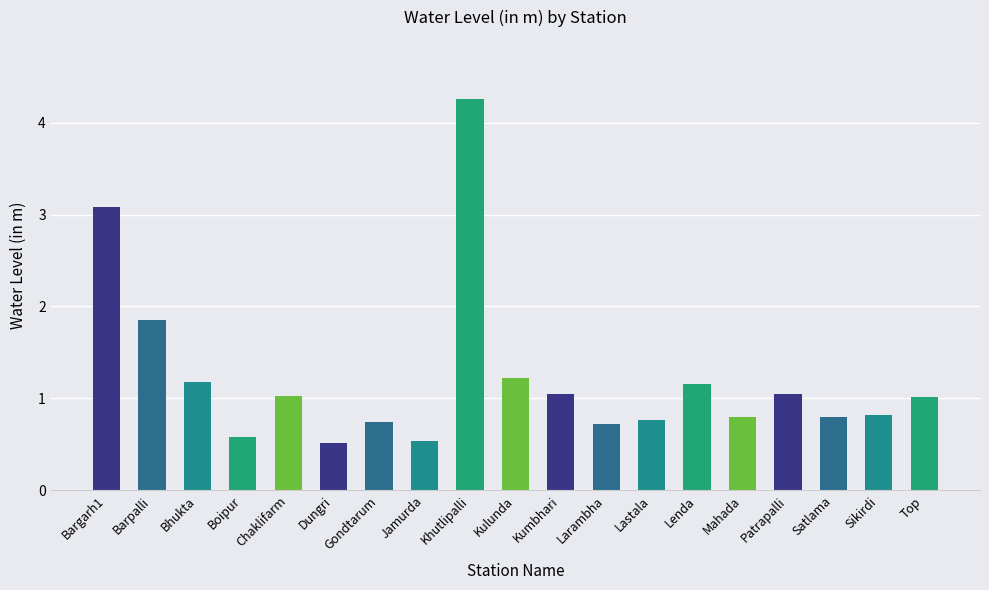

The chart shows a value of 0.1 at Dungri. True or false?

False